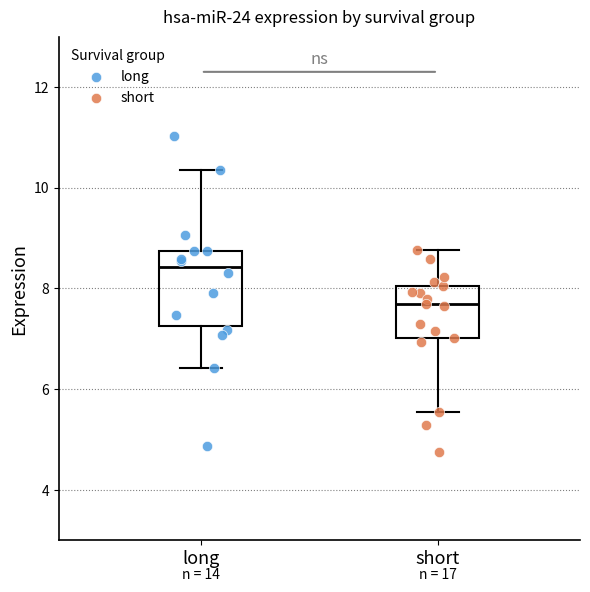

Where does the median line of the box for short sit on the y-axis? The values are not printed on the chart, so give them approximately, as read against the axis.

7.6